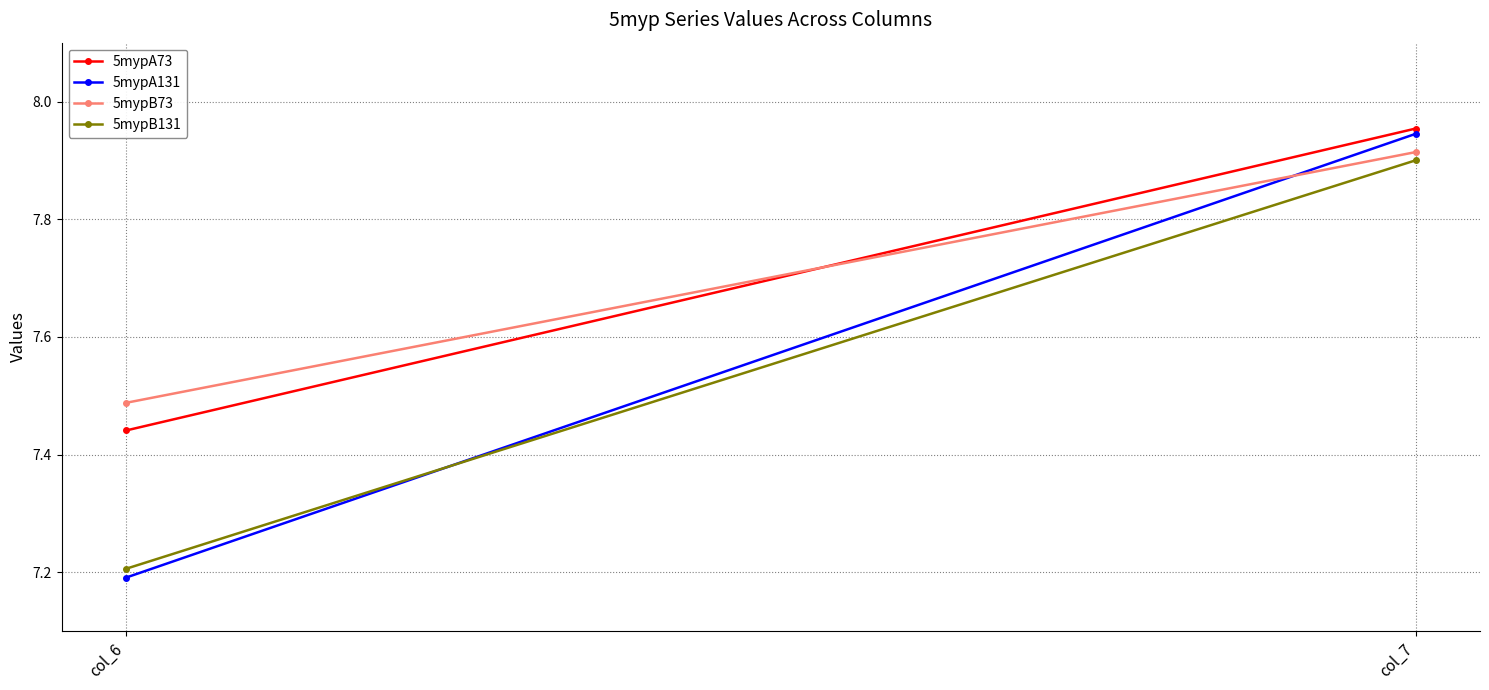

Is it true that 5mypB131 equals 7.2 at col_6?

True